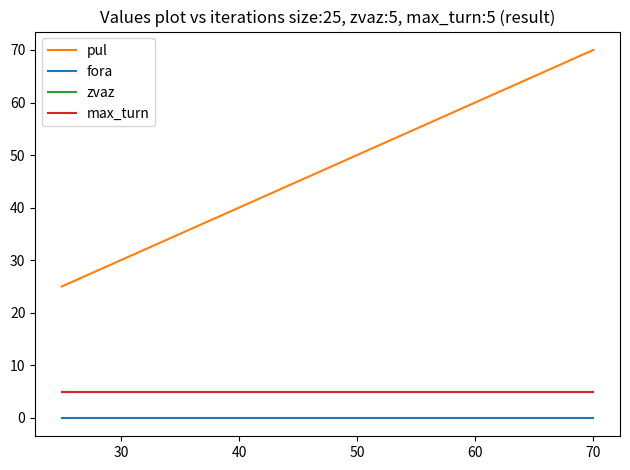

True or false: pul and zvaz intersect in this chart.

False